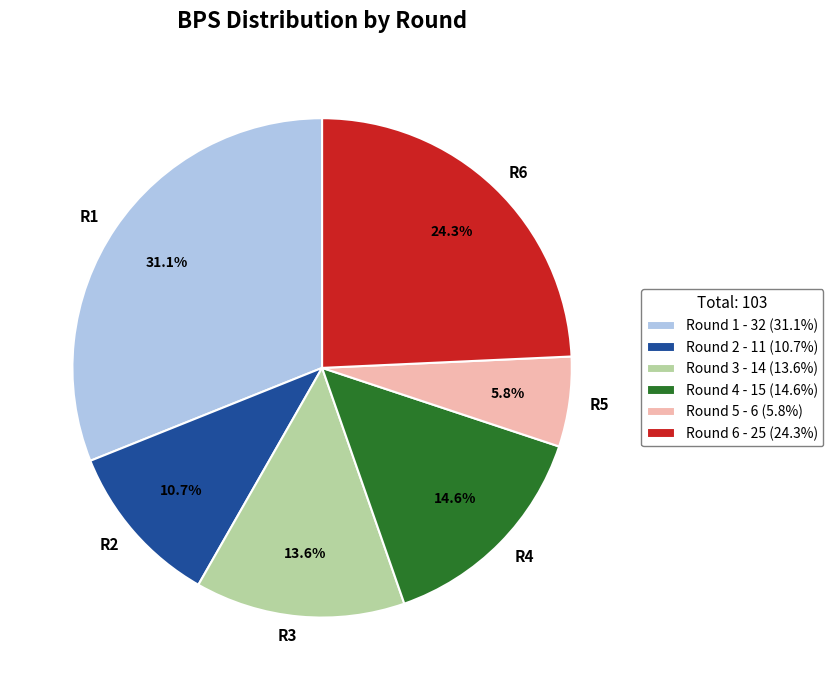

Does any single category account for the majority?

No